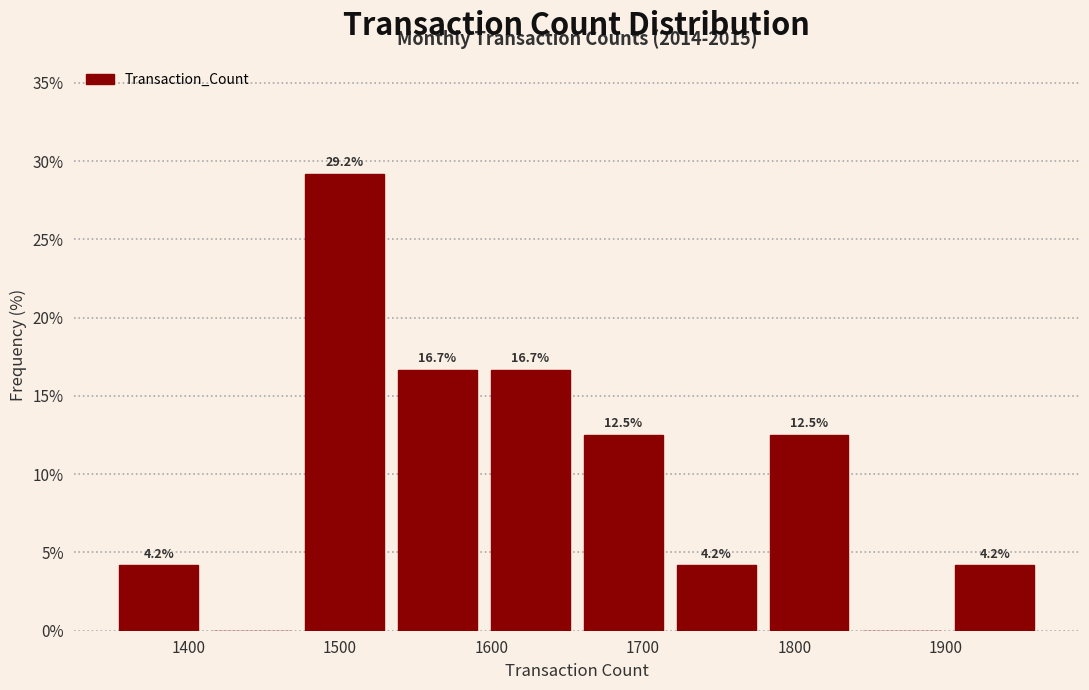

Over which range of the x-axis is the bar tallest?

1470 to 1530